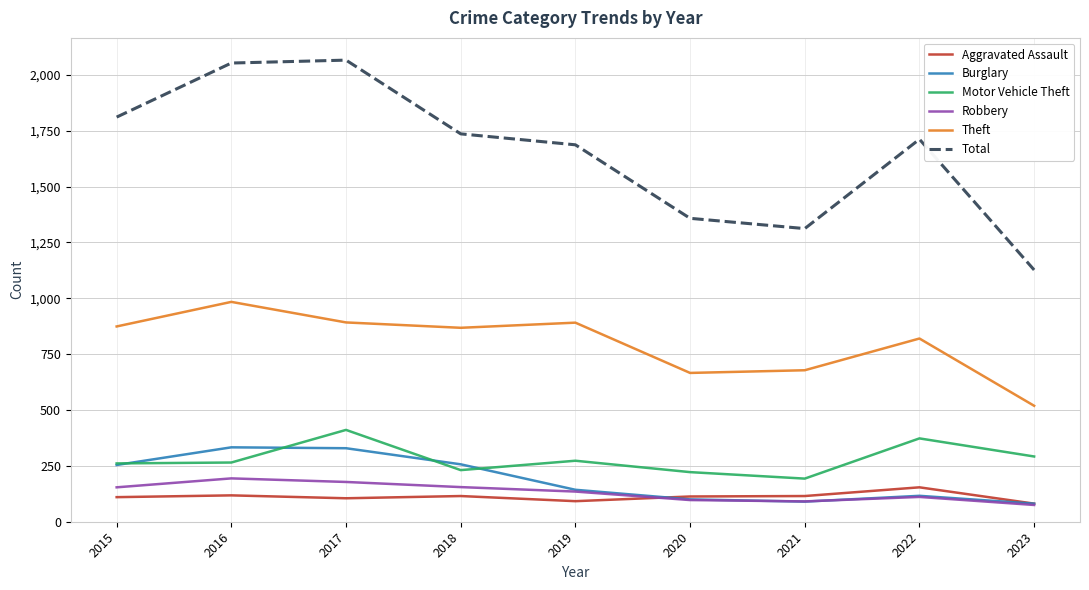

Is it true that Total equals 1811 at 2015?

True